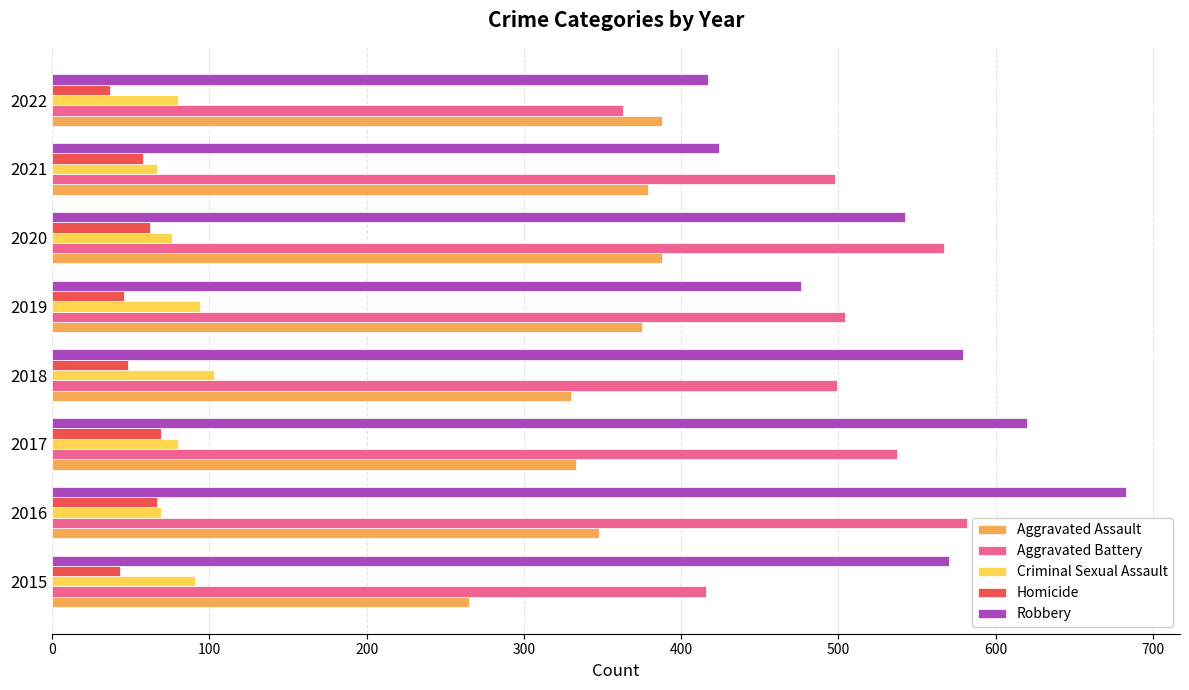

Which series has the widest spread of values?

Robbery